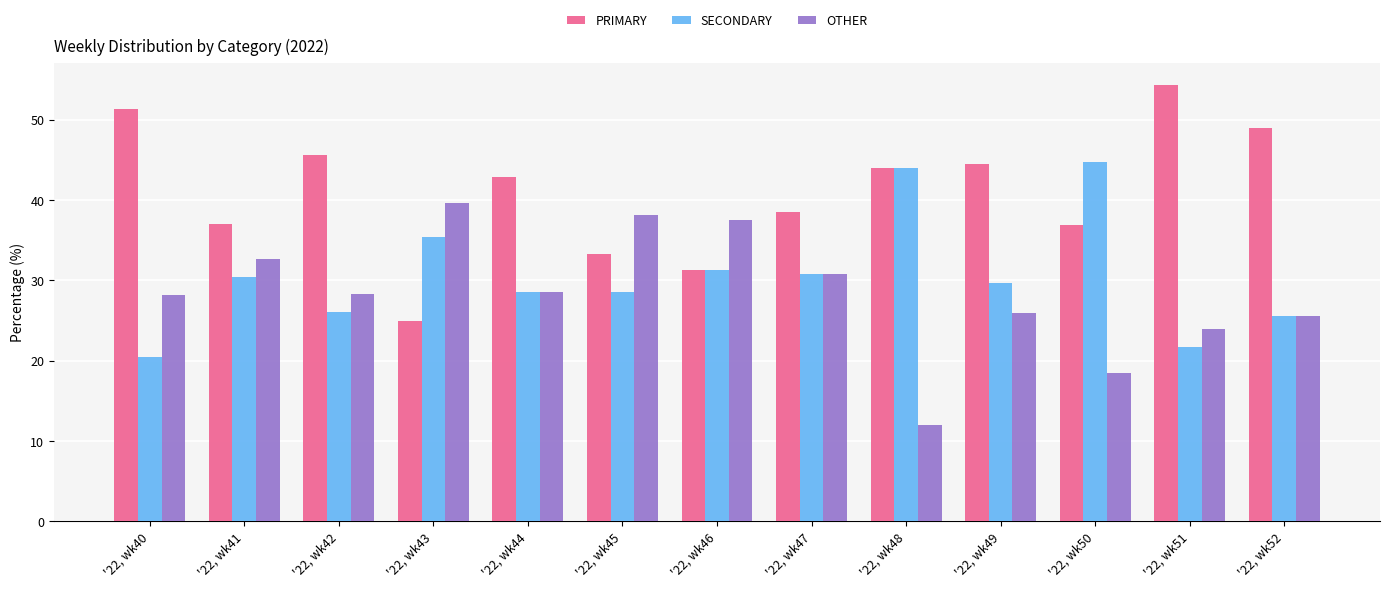

What is the difference between the maximum and minimum values in the PRIMARY series?

29.3